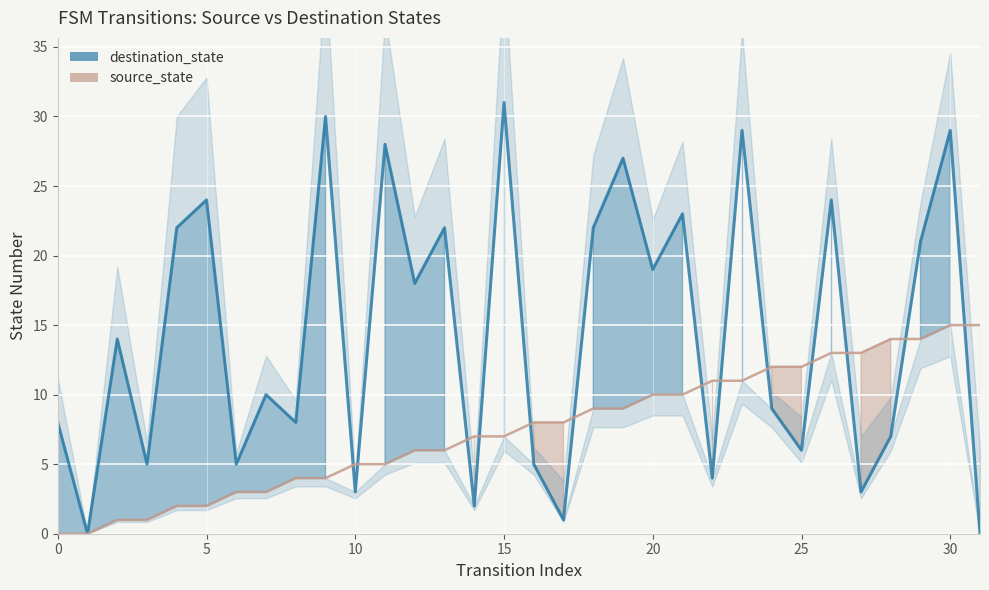

Which has a higher value, 23 or 27?

23